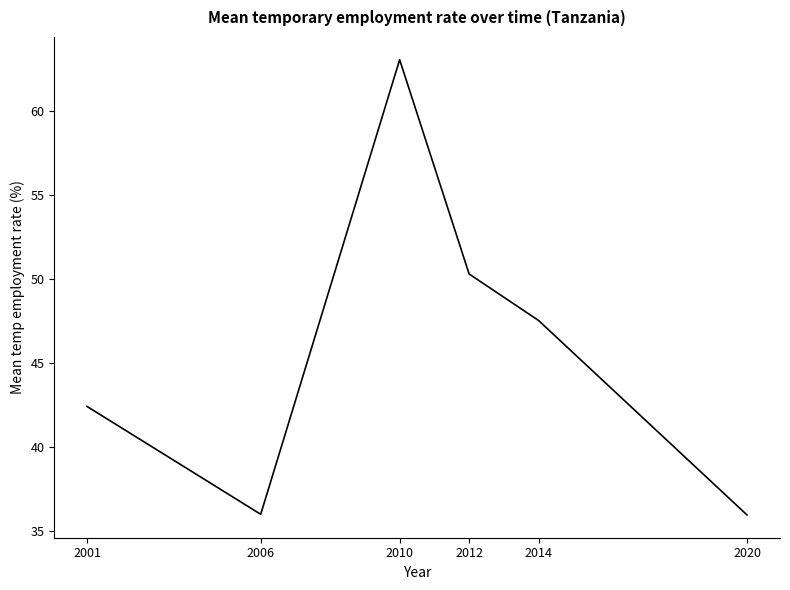

At which category does the data reach its first local valley?

2006